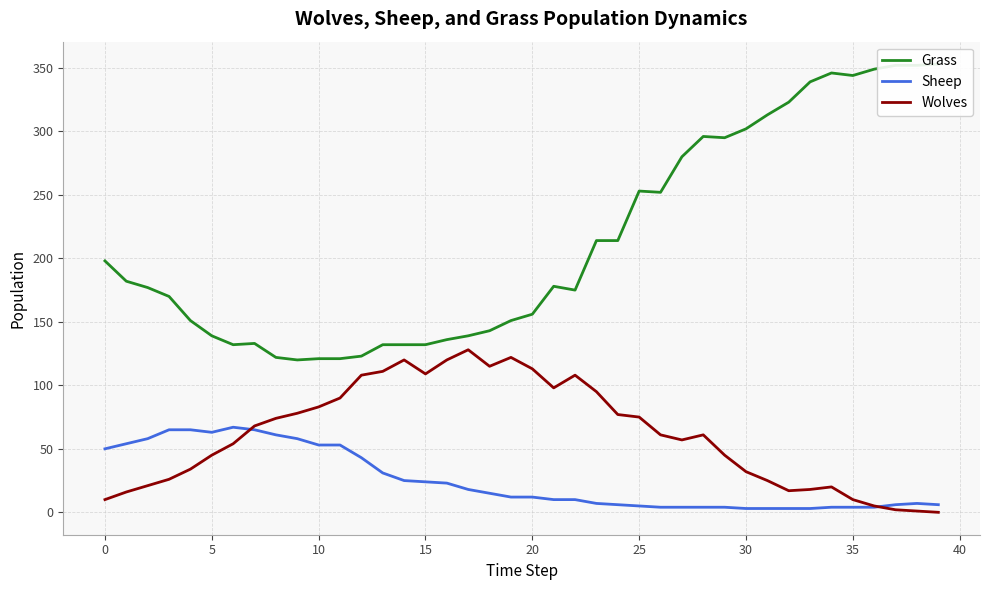

At how many categories does at least one series exceed 215?

15